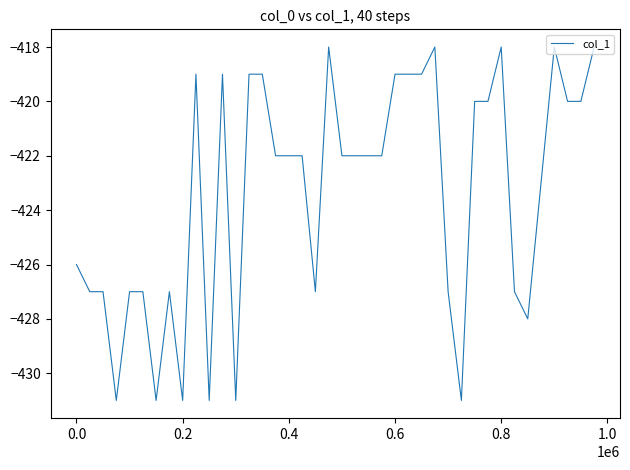

What is the greatest value displayed?

-418